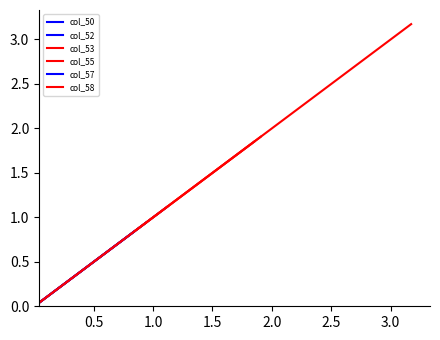

True or false: col_50 and col_55 intersect in this chart.

False